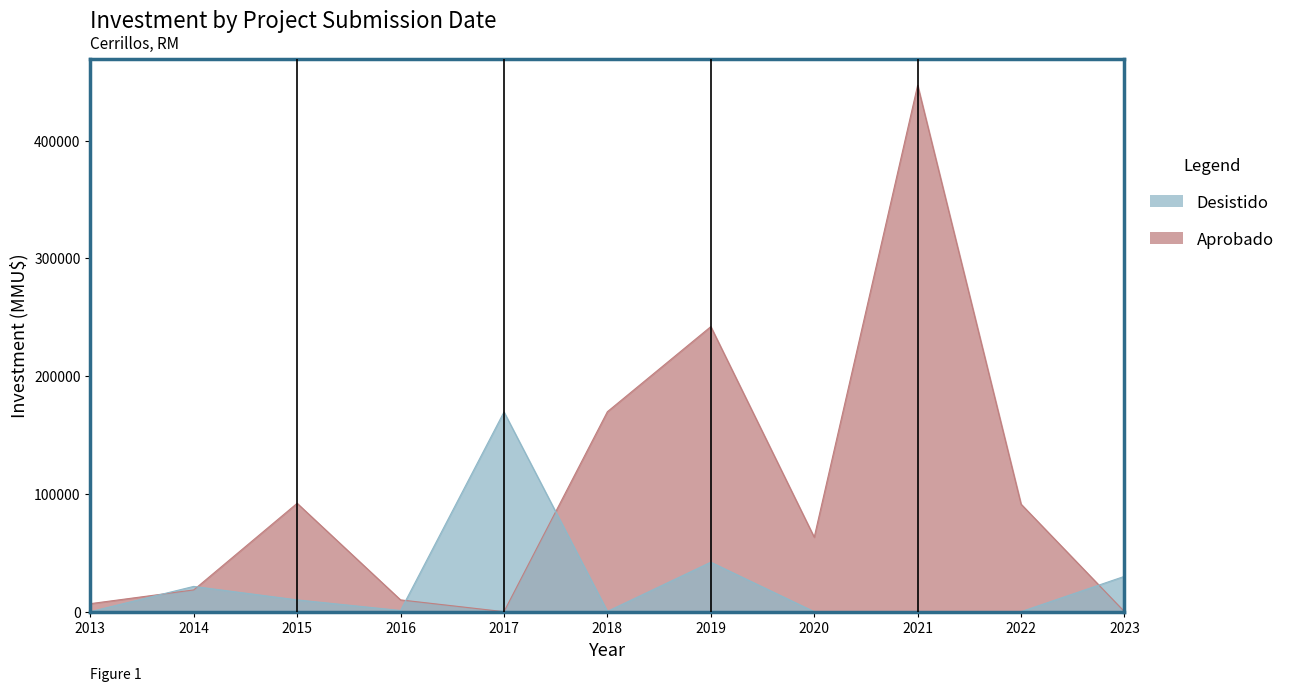

The Desistido series shows -56745 at 18. True or false?

False